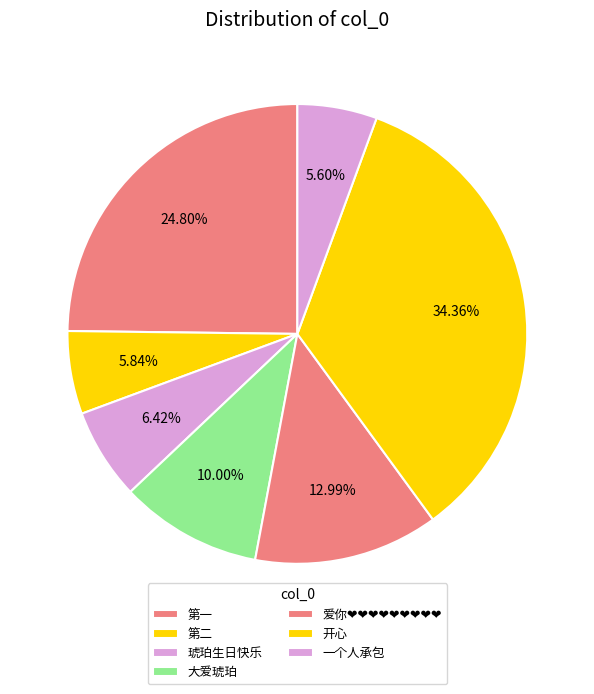

How many slices are in this pie chart?

7